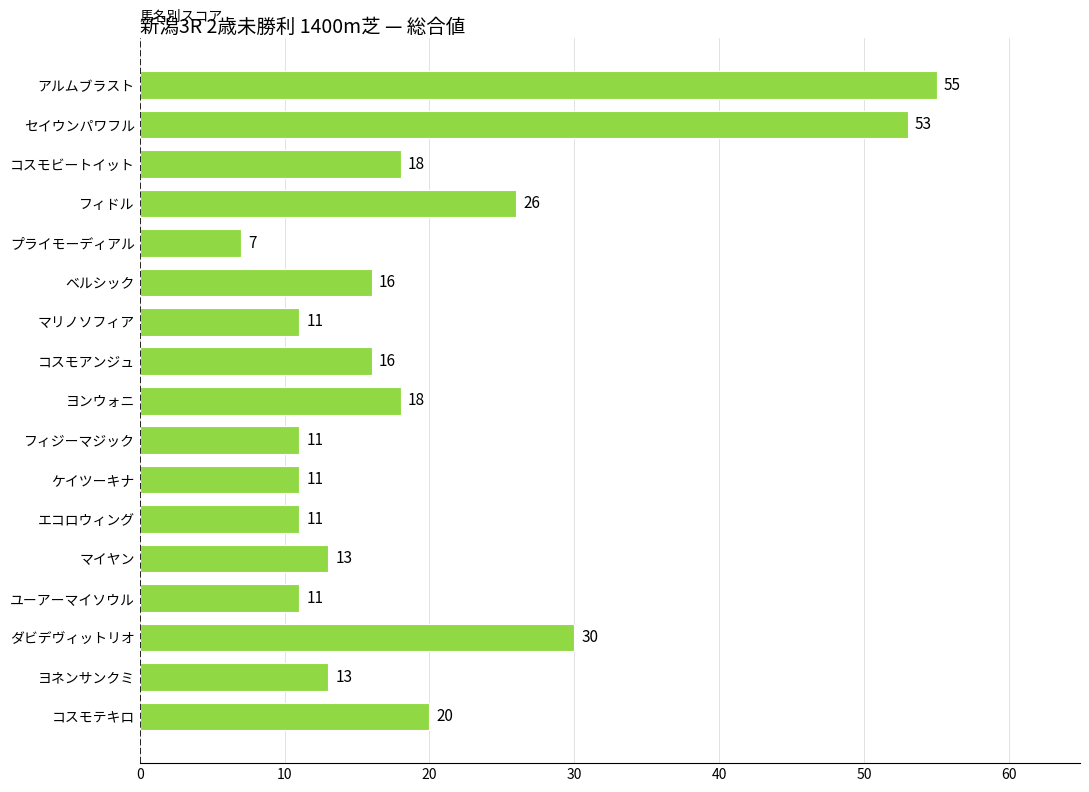

What is the sum of the values at フィジーマジック and ベルシック?

27